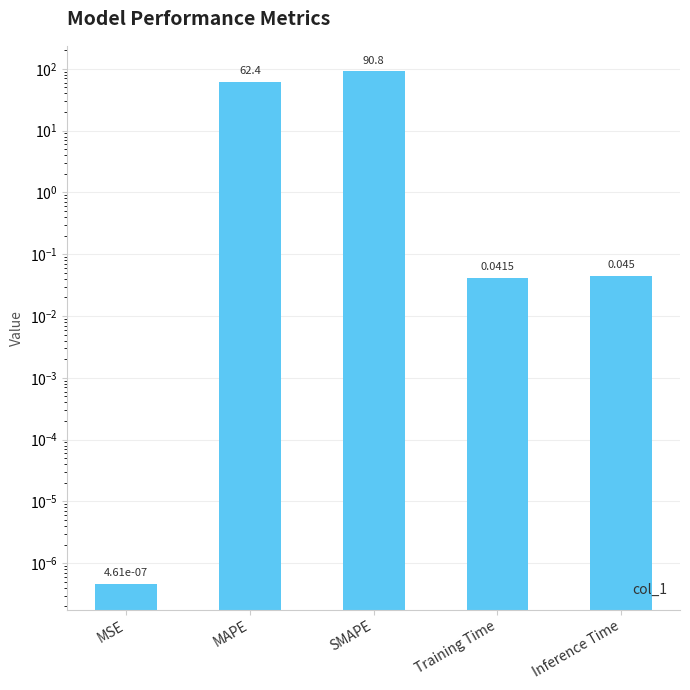

What is the sum of all values?

153.3